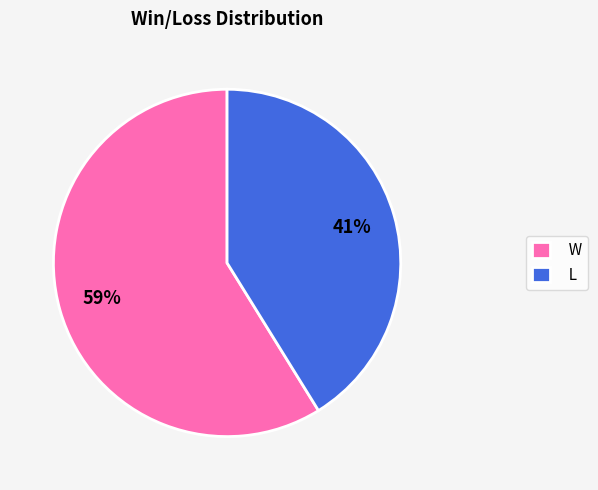

Which slice represents more than half of the pie?

W